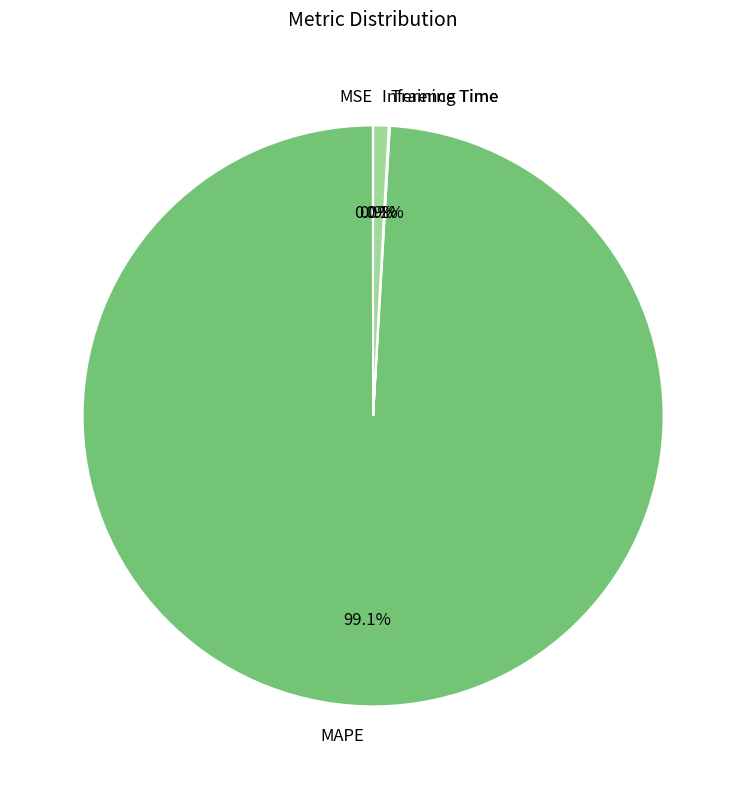

To the nearest percent, what is the difference between the Inference Time and MAPE slice percentages?

98%